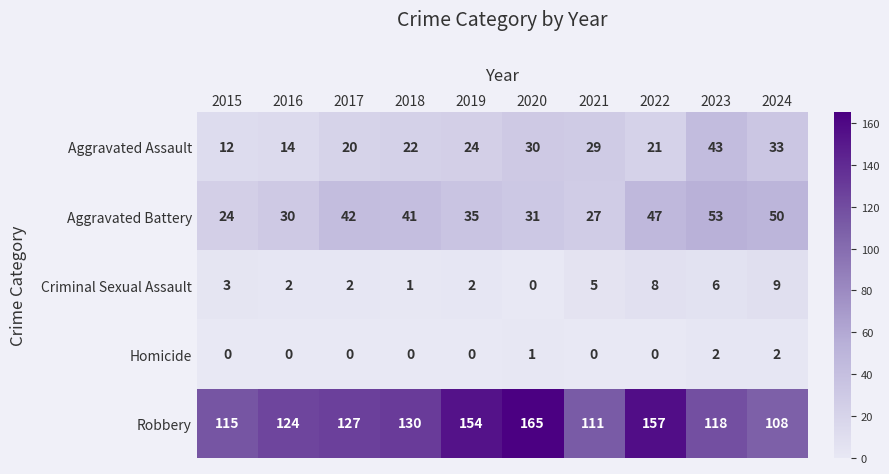

Rank the series by their maximum value, from lowest to highest.

Homicide, Criminal Sexual Assault, Aggravated Assault, Aggravated Battery, Robbery